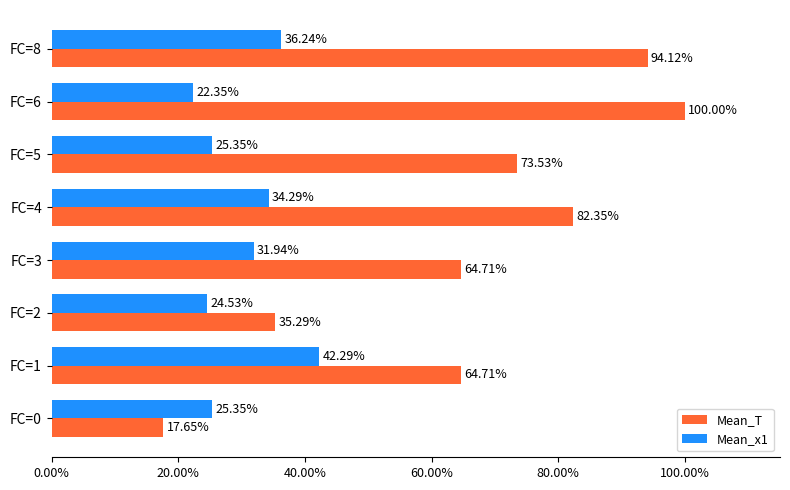

What is the total value across all series at FC=3?

96.6